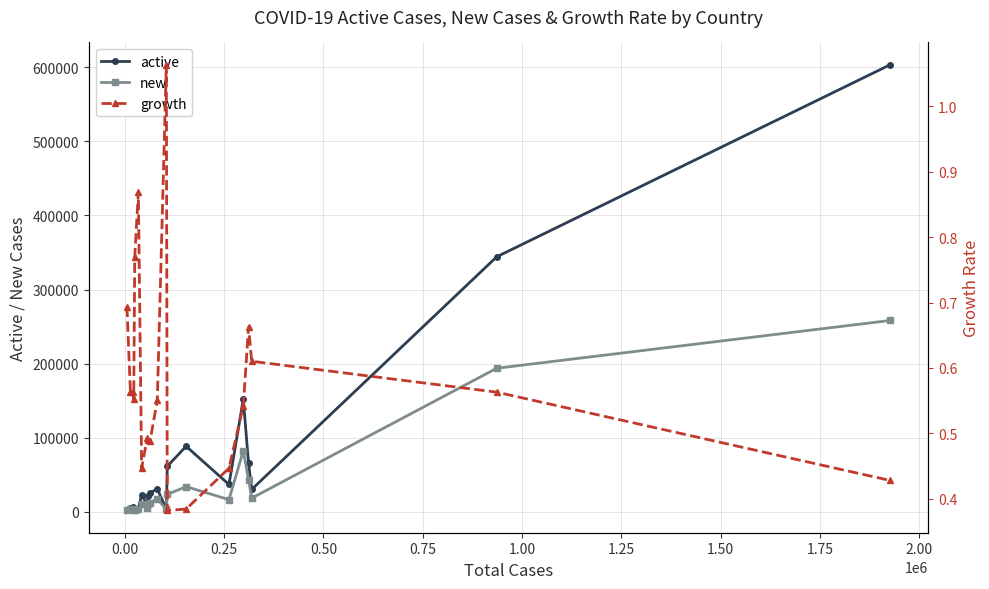

True or false: new has more than 2 interior local peaks.

True